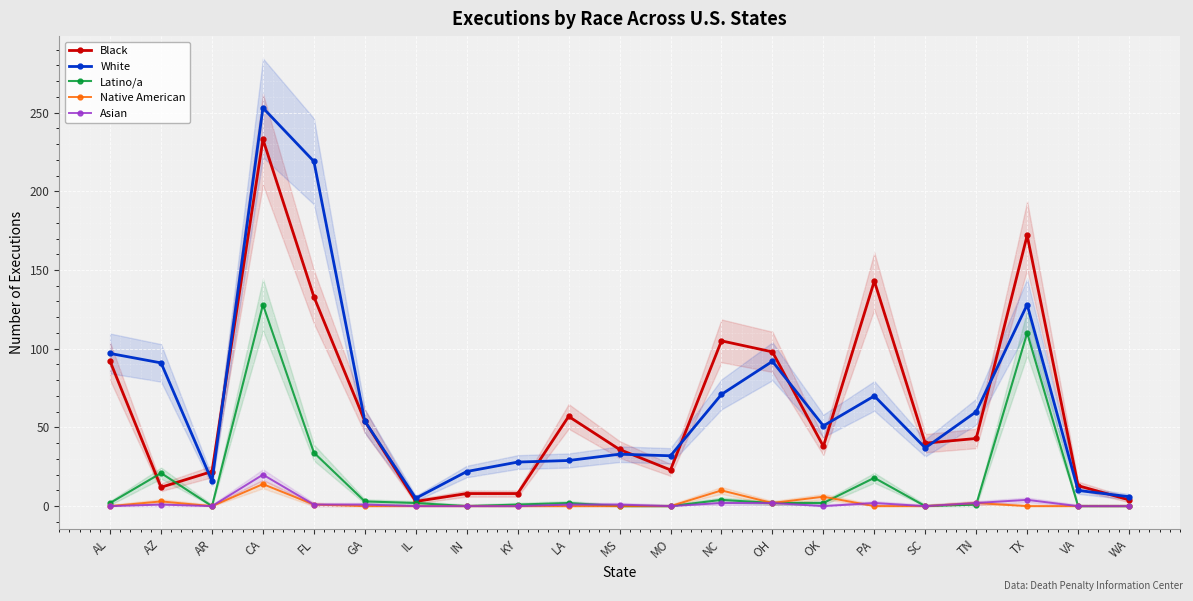

Is the value of Black at FL greater than the value of Asian at TX?

Yes